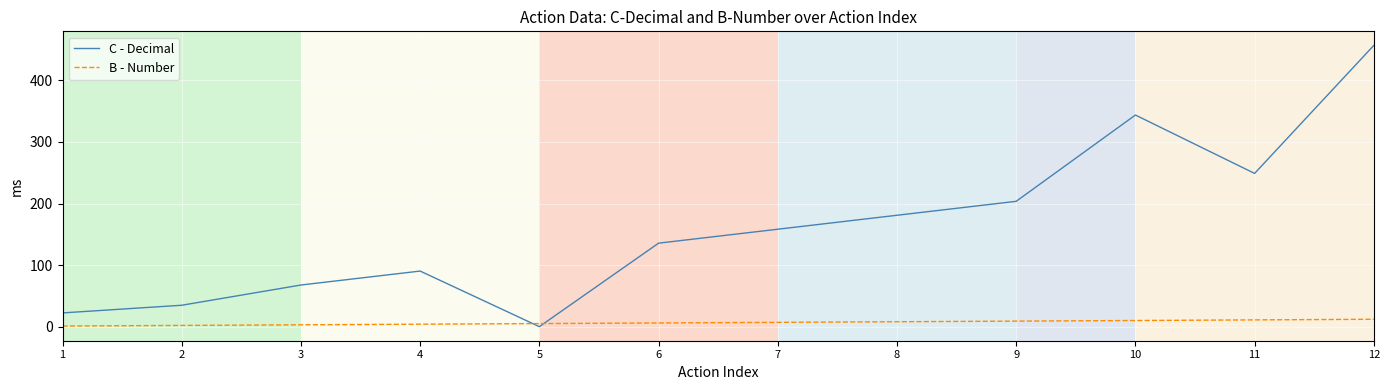

What is the total value across all series at 4?

94.3